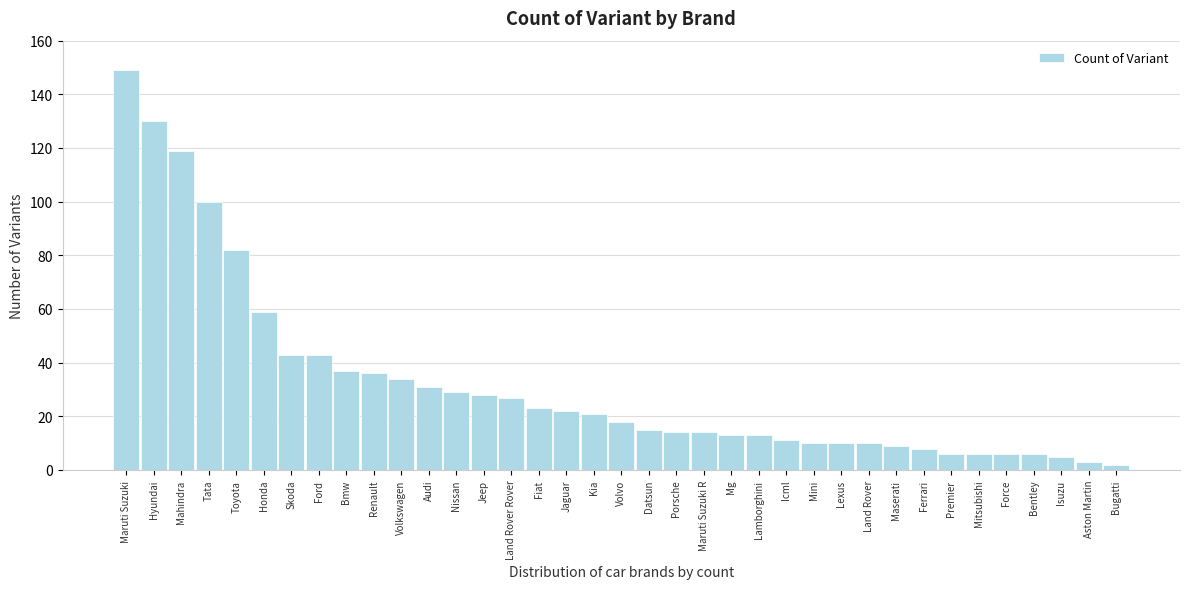

True or false: the data shows 8 at Ferrari.

True